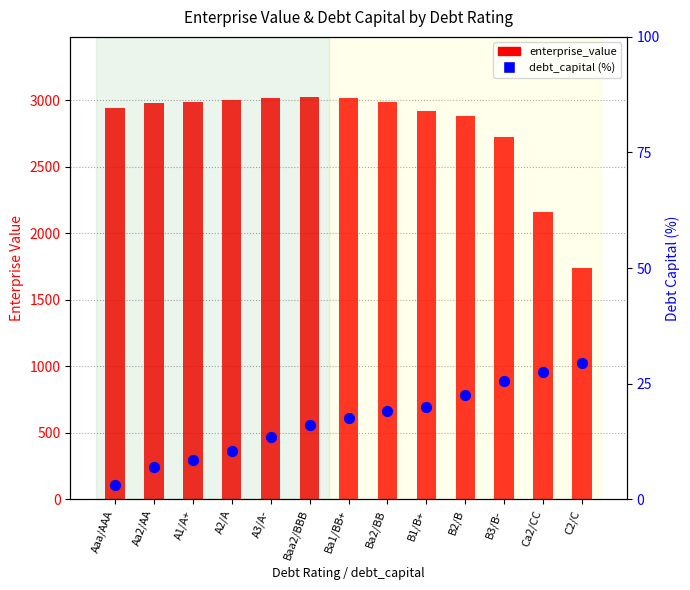

What is the total value across all series at A2/A?

3013.3